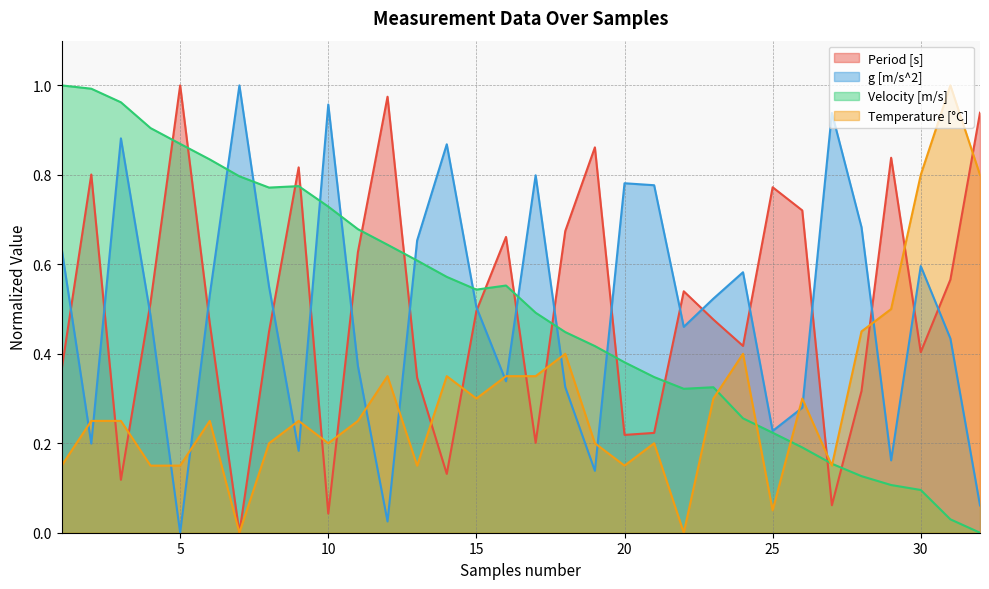

True or false: g [m/s^2] and Velocity [m/s] cross at least once.

True